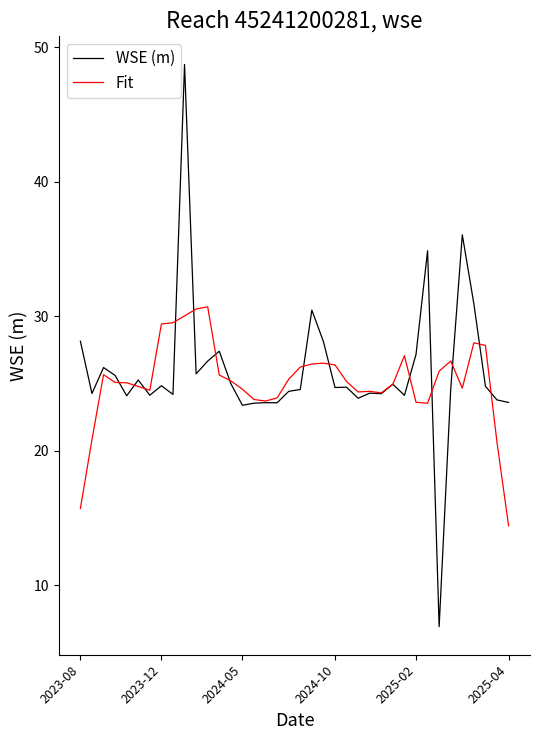

List the series in order of their peak value, highest first.

WSE (m), Fit